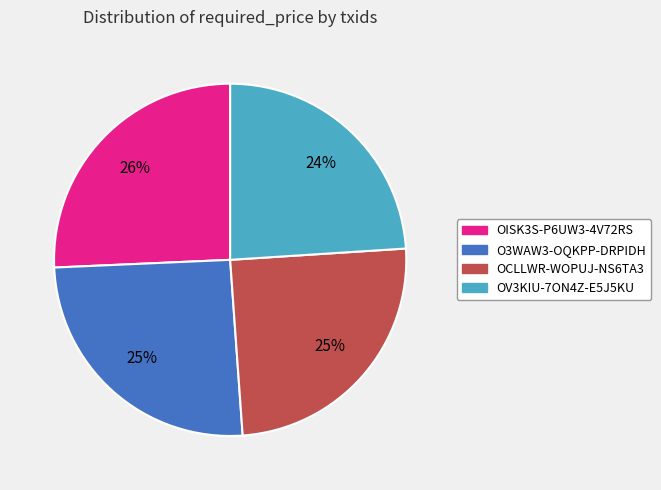

Which category has the smallest portion of the pie?

OV3KIU-7ON4Z-E5J5KU